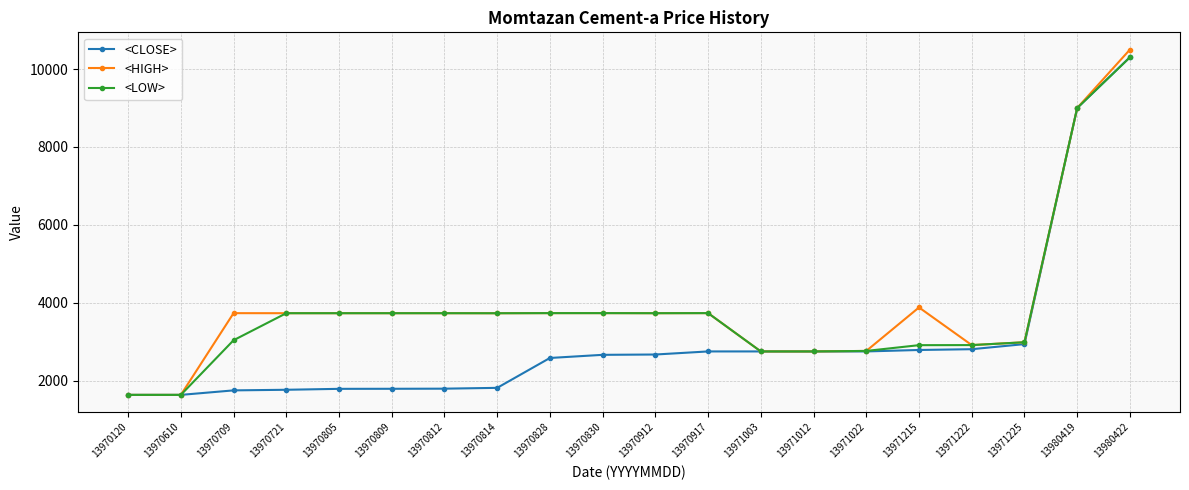

True or false: <LOW> has more than 0 interior local peaks.

True